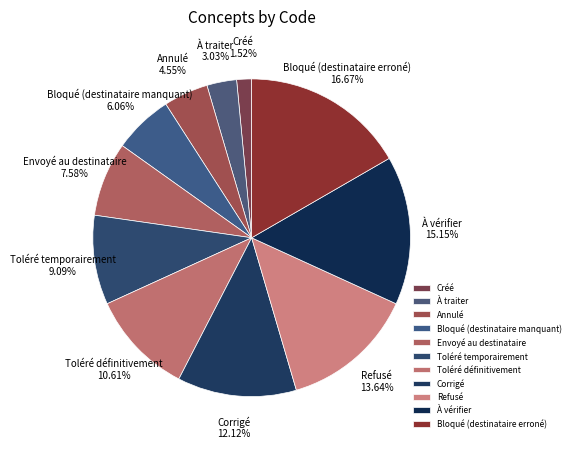

Is Envoyé au destinataire the majority of the pie?

No